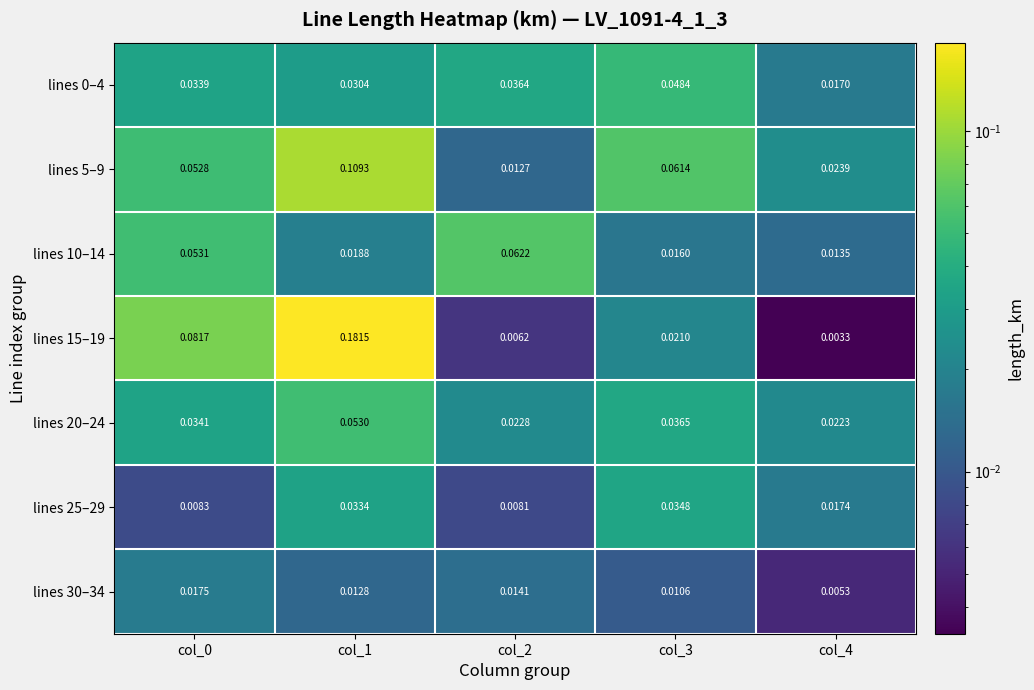

Is the value of lines 10–14 at col_1 greater than the value of lines 25–29 at col_2?

Yes